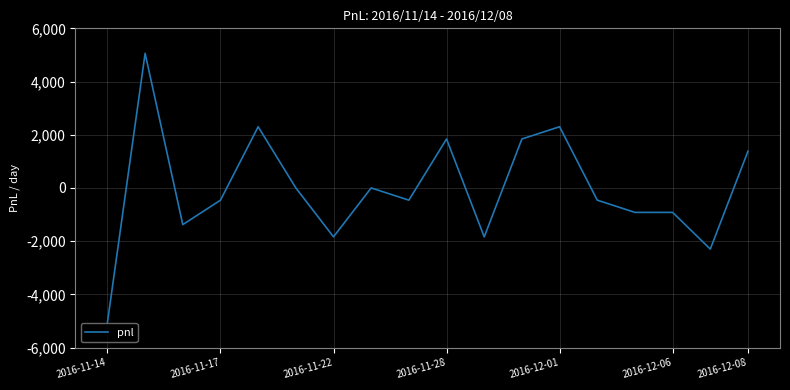

What is the maximum value shown in the chart?

5060